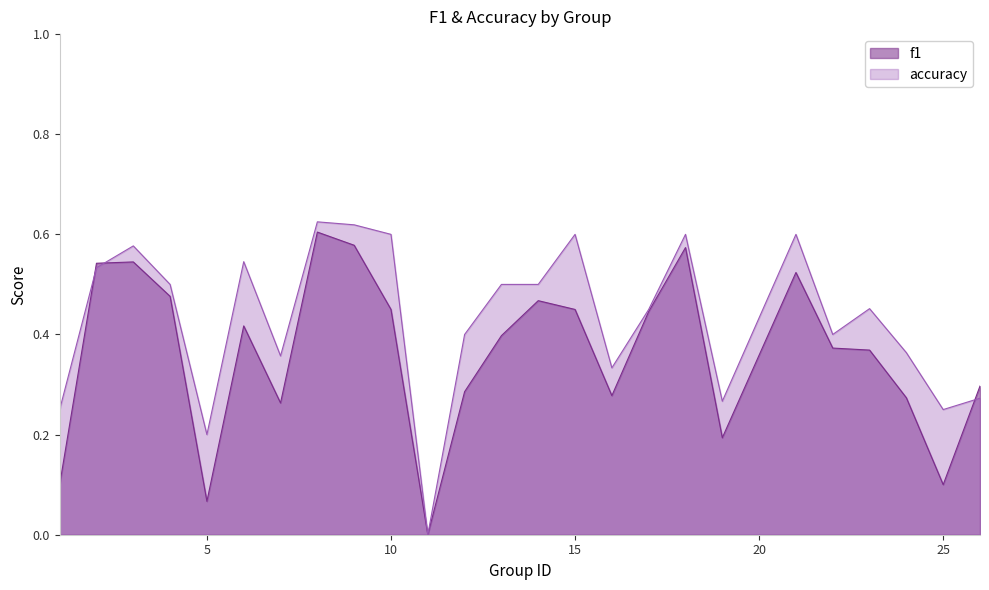

The accuracy series shows 0.3 at 16. True or false?

True